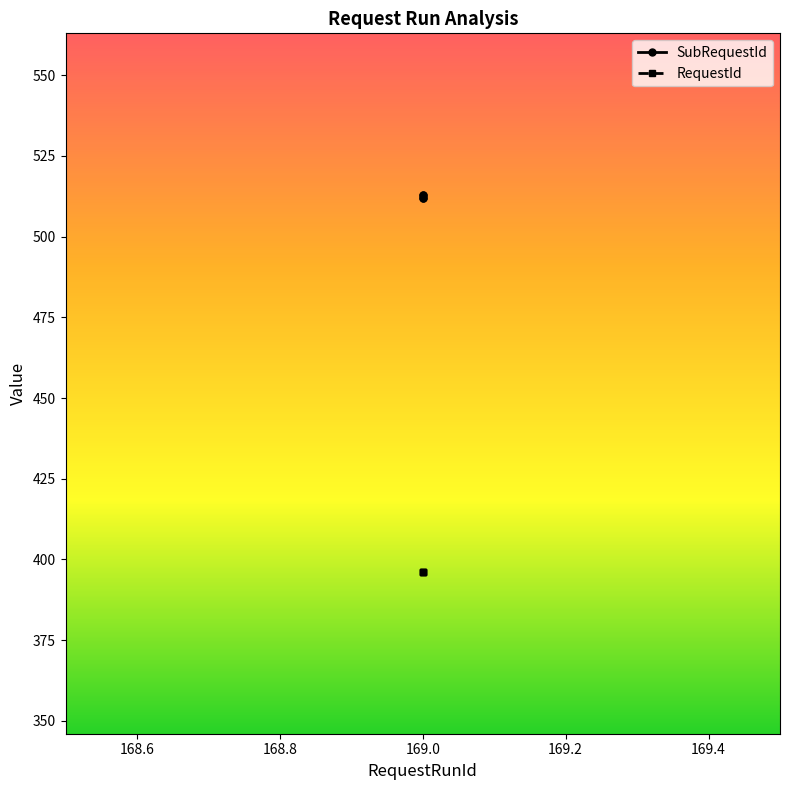

Rank the categories by value from highest to lowest.

169, 169, 169, 169